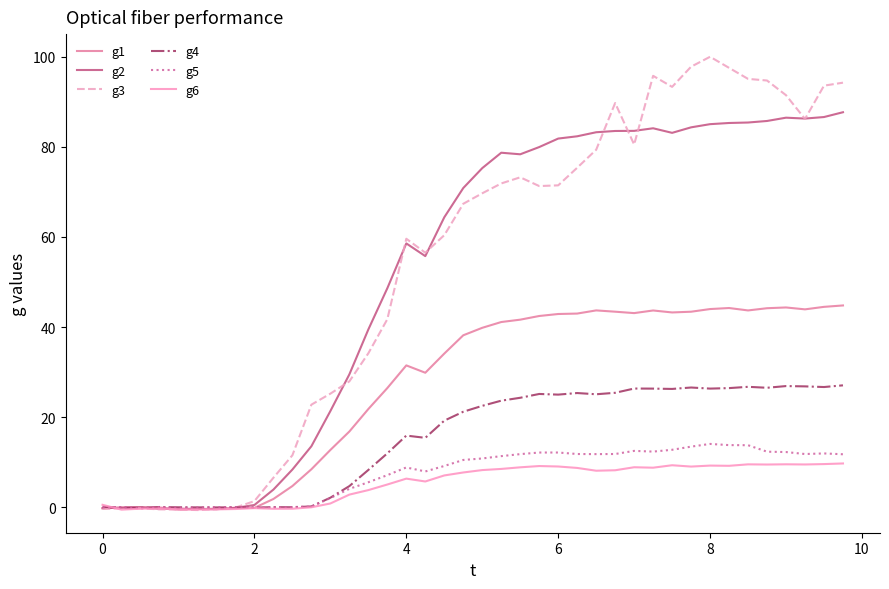

Which series has the widest spread of values?

g3